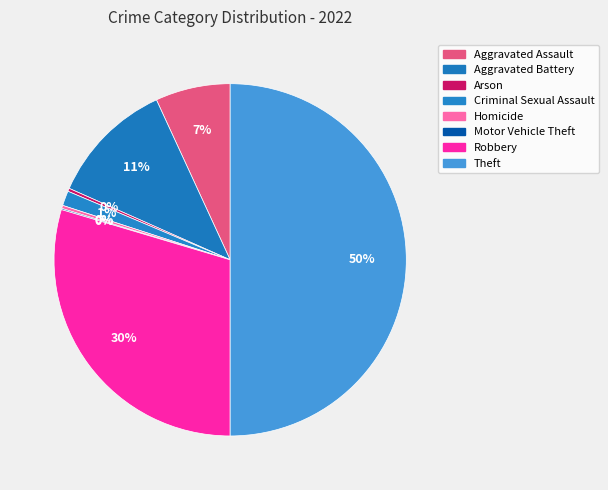

Which category has the biggest portion of the pie?

Theft